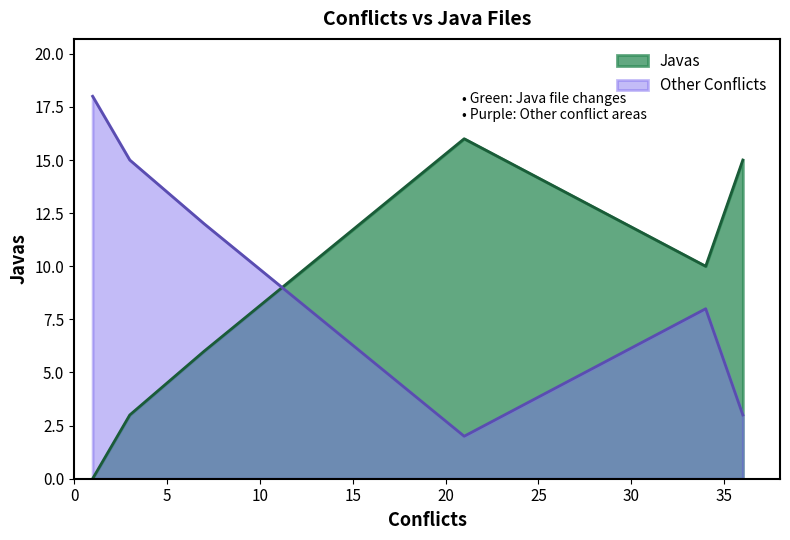

Count the number of categories in the chart.

6